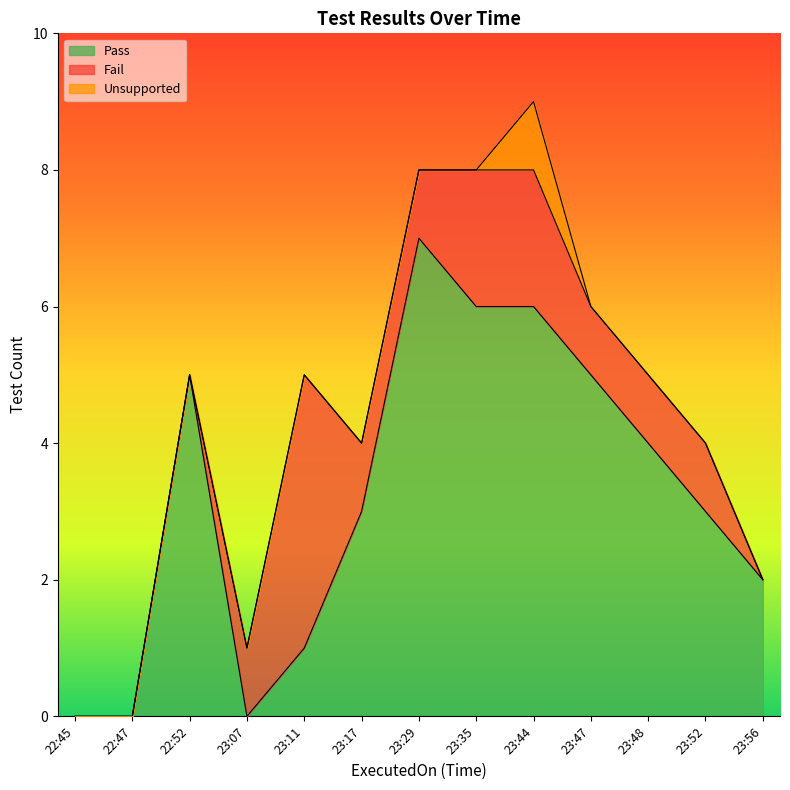

What is the difference between the highest and lowest values at 22:52?

5